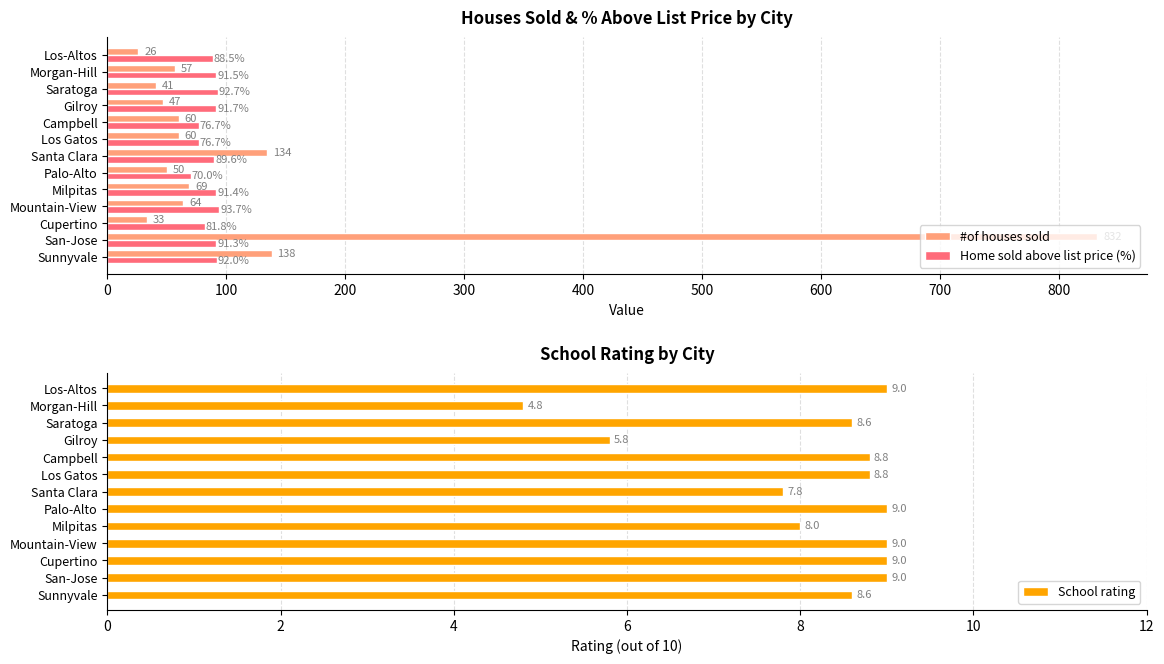

What is the difference between the maximum and minimum values in the #of houses sold series?

806.0